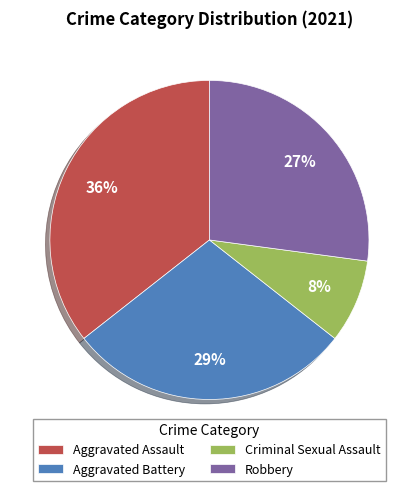

The Robbery slice represents 34% of the pie. True or false?

False